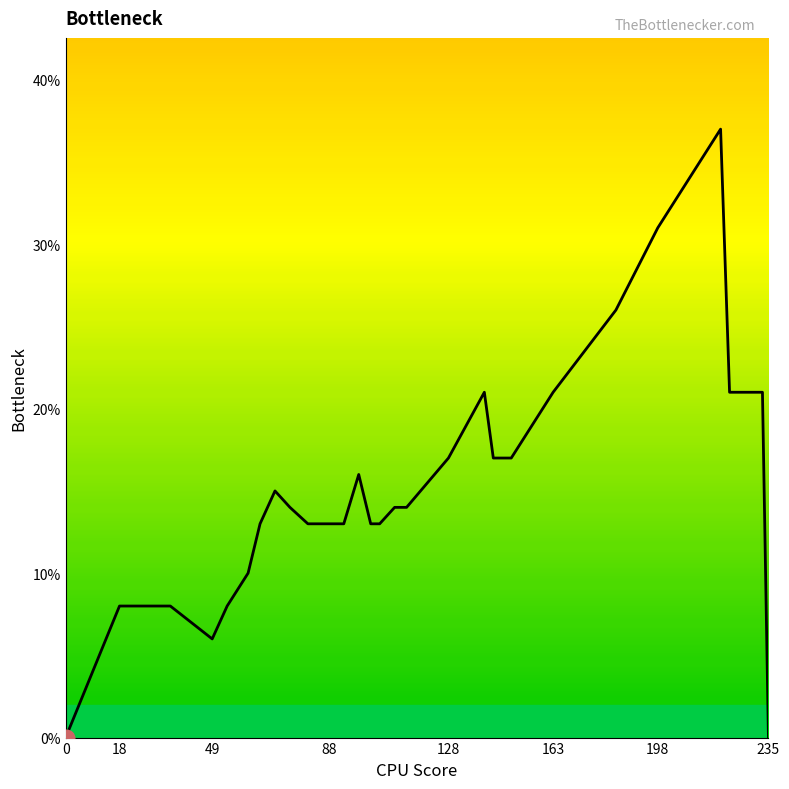

Is this an area chart (filled region under the line)?

Yes